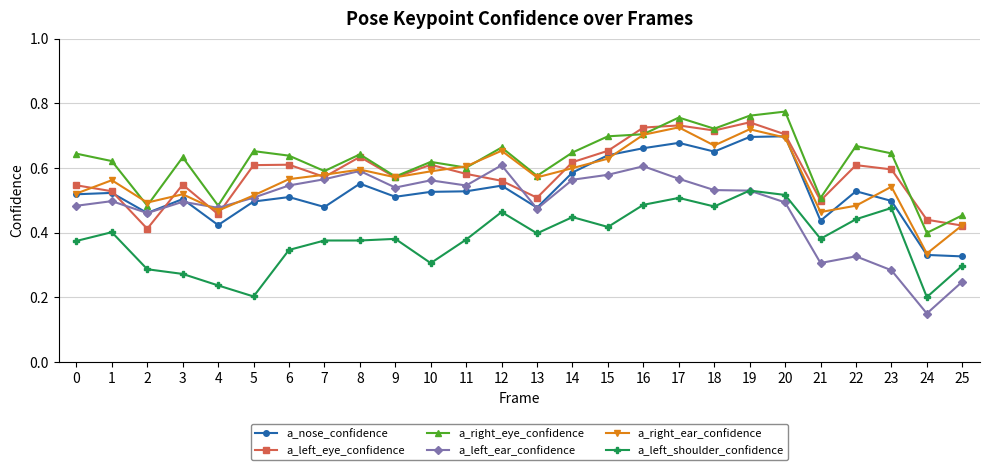

Rank the series by their maximum value, from highest to lowest.

a_right_eye_confidence, a_left_eye_confidence, a_right_ear_confidence, a_nose_confidence, a_left_ear_confidence, a_left_shoulder_confidence